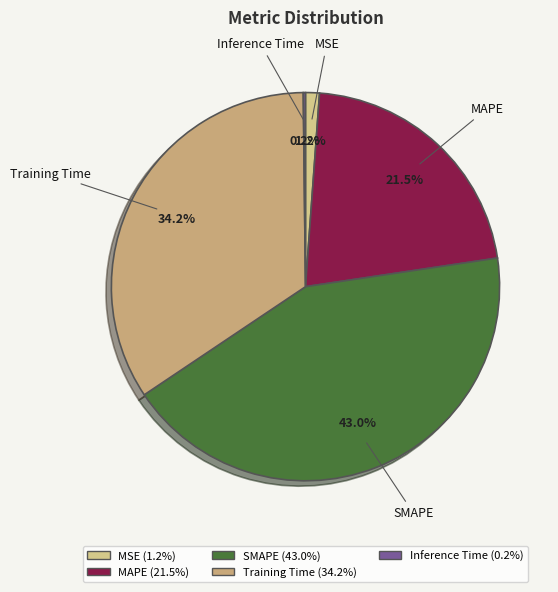

Is MSE the majority of the pie?

No